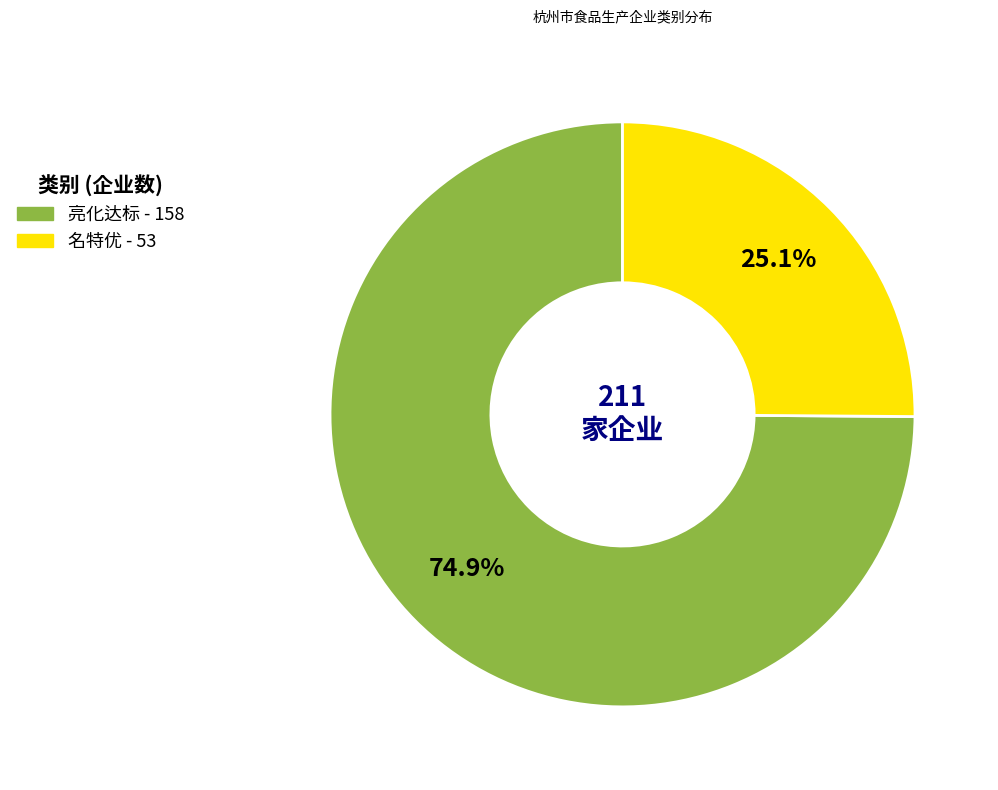

Combined, what portion of the pie is 亮化达标 and 名特优?

100.0%